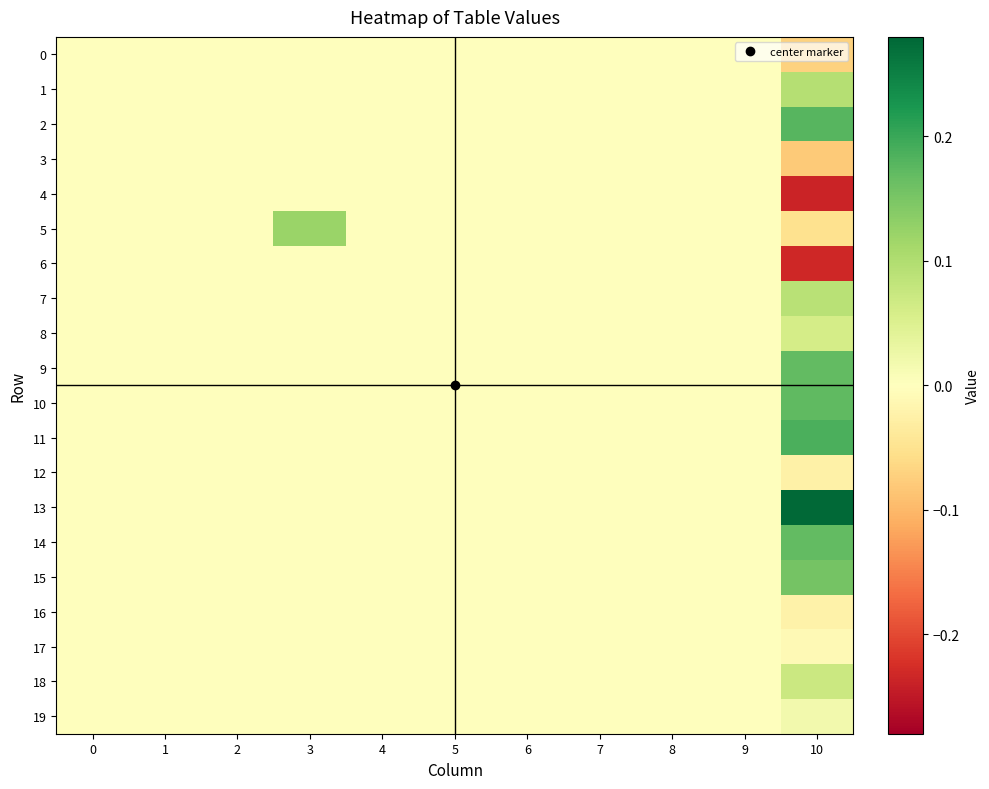

Reading right to left, what are all the values shown in this chart?

0: 10=-0.1	9=0.0	8=0.0	7=0.0	6=0.0	5=0.0	4=0.0	3=0.0	2=0.0	1=0.0	0=0.0
1: 10=0.1	9=0.0	8=0.0	7=0.0	6=0.0	5=0.0	4=0.0	3=0.0	2=0.0	1=0.0	0=0.0
2: 10=0.2	9=0.0	8=0.0	7=0.0	6=0.0	5=0.0	4=0.0	3=0.0	2=0.0	1=0.0	0=0.0
3: 10=-0.1	9=0.0	8=0.0	7=0.0	6=0.0	5=0.0	4=0.0	3=0.0	2=0.0	1=0.0	0=0.0
4: 10=-0.2	9=0.0	8=0.0	7=0.0	6=0.0	5=0.0	4=0.0	3=0.0	2=0.0	1=0.0	0=0.0
5: 10=-0.1	9=0.0	8=0.0	7=0.0	6=0.0	5=0.0	4=0.0	3=0.1	2=0.0	1=0.0	0=0.0
6: 10=-0.2	9=0.0	8=0.0	7=0.0	6=0.0	5=0.0	4=0.0	3=0.0	2=0.0	1=0.0	0=0.0
7: 10=0.1	9=0.0	8=0.0	7=0.0	6=0.0	5=0.0	4=0.0	3=0.0	2=0.0	1=0.0	0=0.0
8: 10=0.1	9=0.0	8=0.0	7=0.0	6=0.0	5=0.0	4=0.0	3=0.0	2=0.0	1=0.0	0=0.0
9: 10=0.2	9=0.0	8=0.0	7=0.0	6=0.0	5=0.0	4=0.0	3=0.0	2=0.0	1=0.0	0=0.0
10: 10=0.2	9=0.0	8=0.0	7=0.0	6=0.0	5=0.0	4=0.0	3=0.0	2=0.0	1=0.0	0=0.0
11: 10=0.2	9=0.0	8=0.0	7=0.0	6=0.0	5=0.0	4=0.0	3=0.0	2=0.0	1=0.0	0=0.0
12: 10=-0.0	9=0.0	8=0.0	7=0.0	6=0.0	5=0.0	4=0.0	3=0.0	2=0.0	1=0.0	0=0.0
13: 10=0.3	9=0.0	8=0.0	7=0.0	6=0.0	5=0.0	4=0.0	3=0.0	2=0.0	1=0.0	0=0.0
14: 10=0.2	9=0.0	8=0.0	7=0.0	6=0.0	5=0.0	4=0.0	3=0.0	2=0.0	1=0.0	0=0.0
15: 10=0.2	9=0.0	8=0.0	7=0.0	6=0.0	5=0.0	4=0.0	3=0.0	2=0.0	1=0.0	0=0.0
16: 10=-0.0	9=0.0	8=0.0	7=0.0	6=0.0	5=0.0	4=0.0	3=0.0	2=0.0	1=0.0	0=0.0
17: 10=-0.0	9=0.0	8=0.0	7=0.0	6=0.0	5=0.0	4=0.0	3=0.0	2=0.0	1=0.0	0=0.0
18: 10=0.1	9=0.0	8=0.0	7=0.0	6=0.0	5=0.0	4=0.0	3=0.0	2=0.0	1=0.0	0=0.0
19: 10=0.0	9=0.0	8=0.0	7=0.0	6=0.0	5=0.0	4=0.0	3=0.0	2=0.0	1=0.0	0=0.0